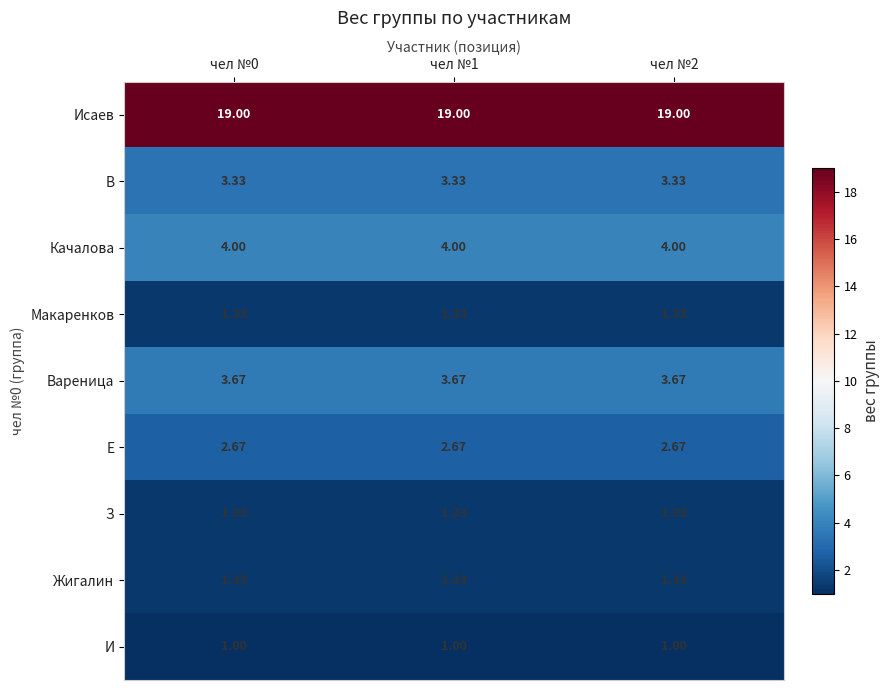

Which series has the largest total across all categories?

Исаев